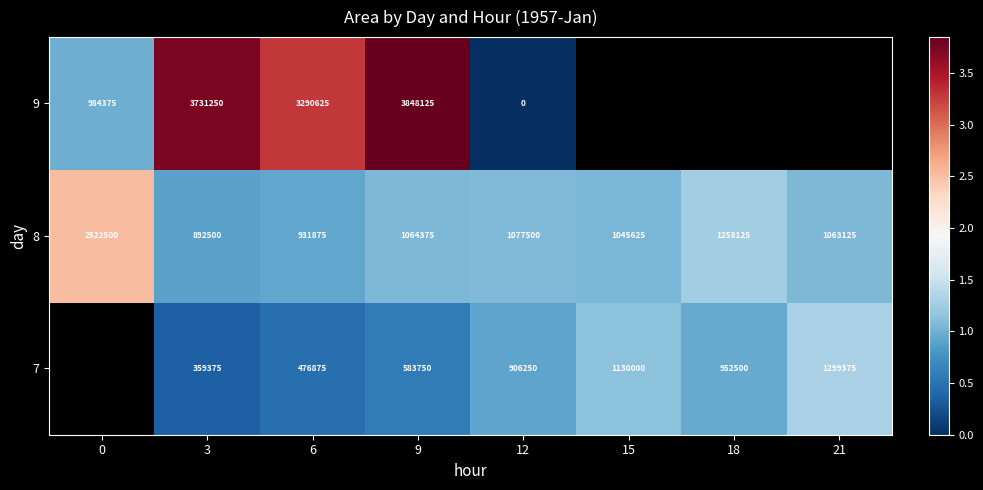

At which category is the sum across all series the highest?

9